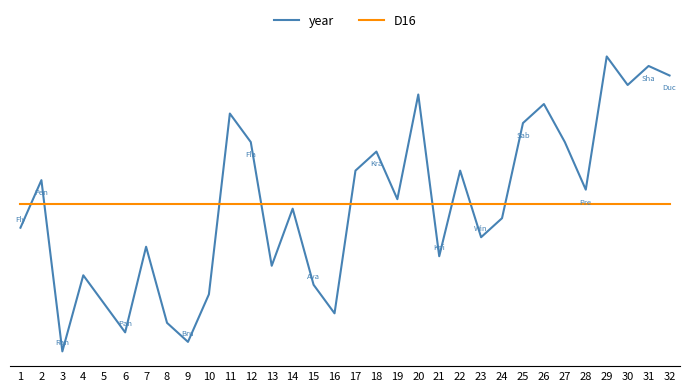

Rank the series at 26 from lowest to highest value.

D16, year